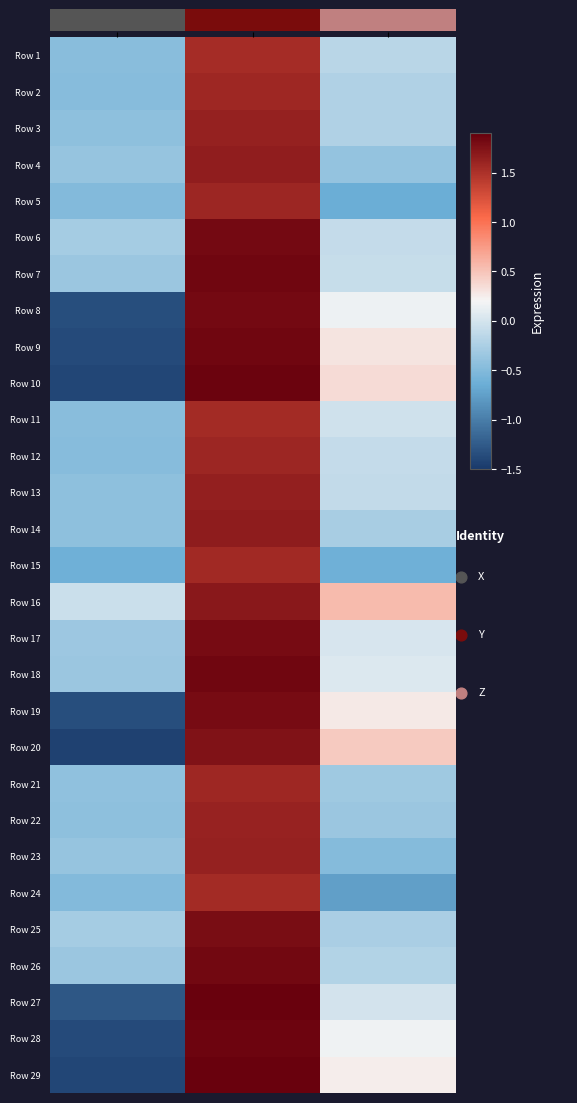

What is the smallest value displayed?

-1.4